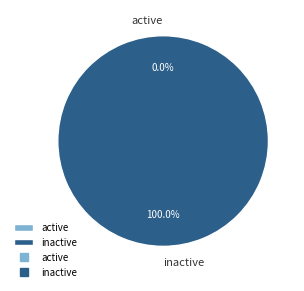

Is there any slice that represents more than half of the pie?

Yes